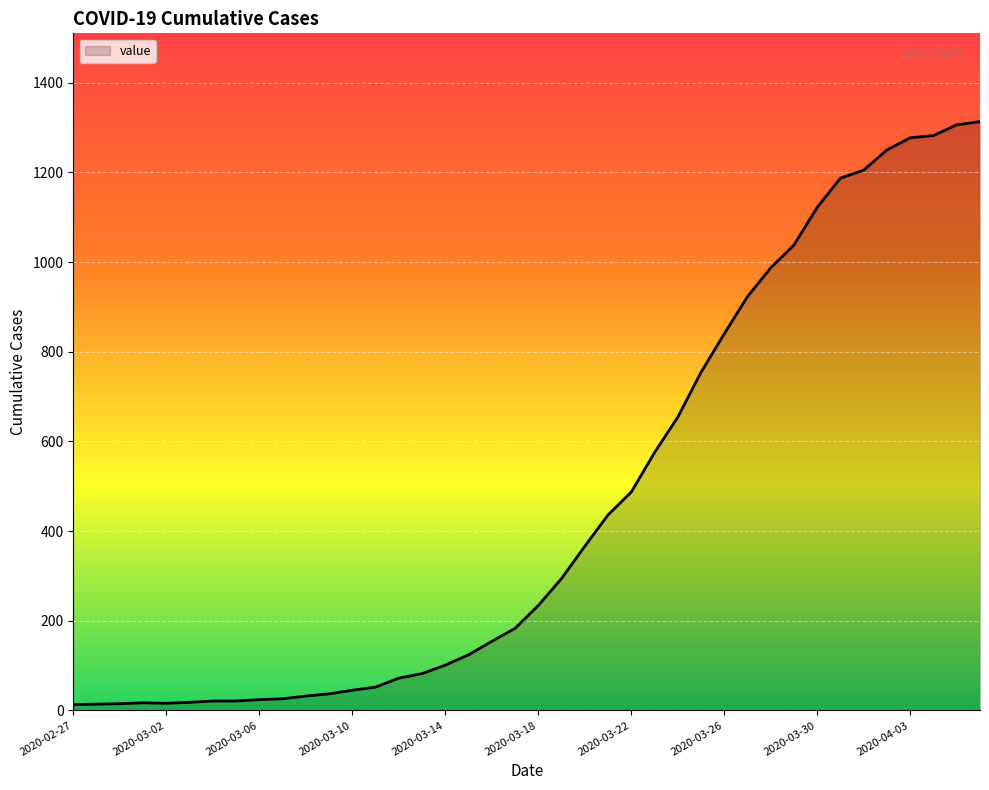

What is the greatest value displayed?

1313